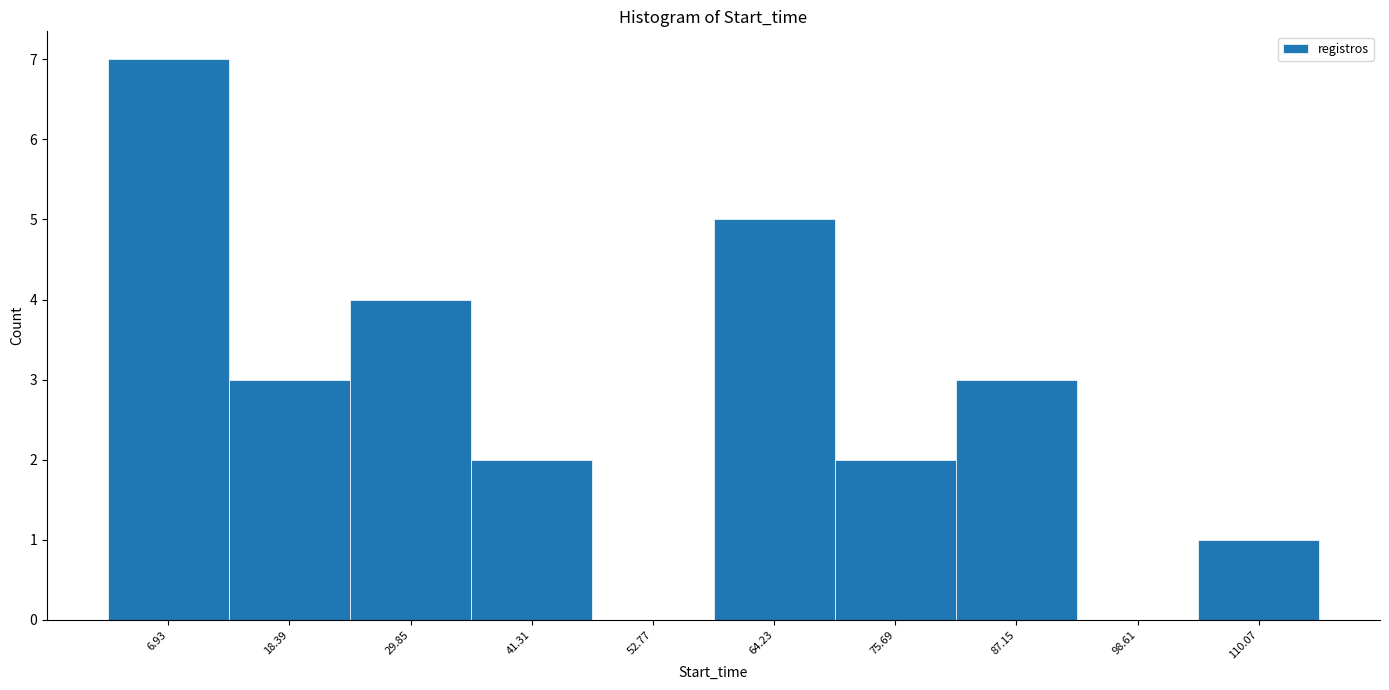

Reading left to right, list every bar in this chart as the range it spans on the x-axis followed by its height. Neither the bar edges nor the heights are printed on the chart, so give them approximately, as read against the axes.

2 to 12: 7
12 to 24: 3
24 to 36: 4
36 to 48: 2
48 to 58: 0
58 to 70: 5
70 to 82: 2
82 to 92: 3
92 to 104: 0
104 to 116: 1